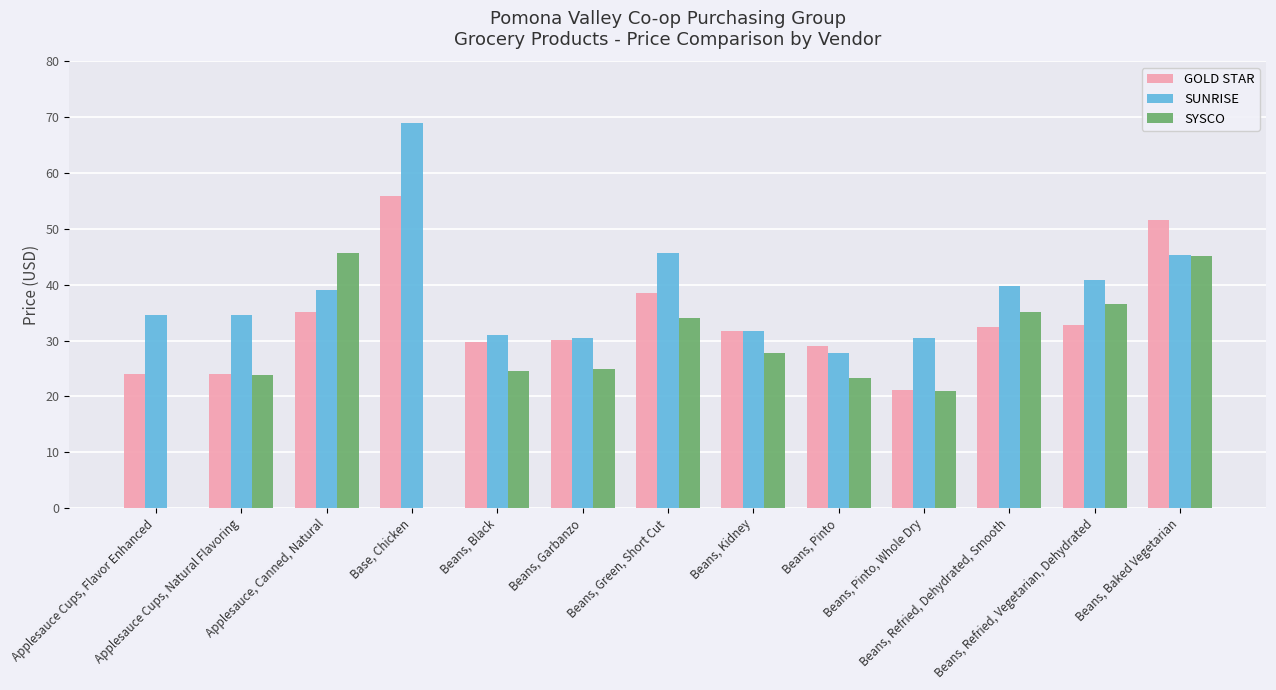

Count the number of categories in the chart.

13